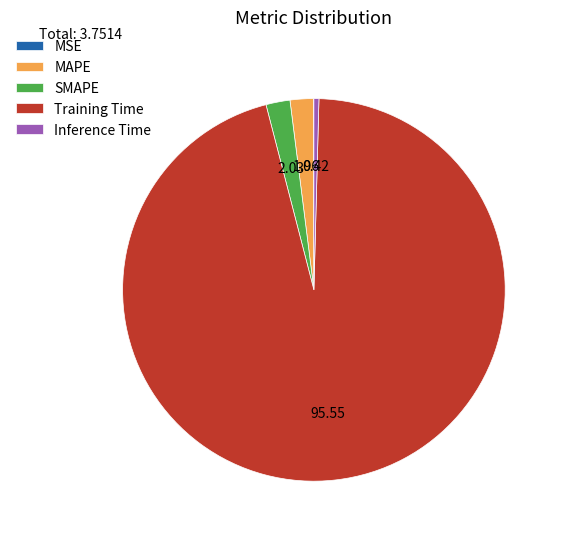

What is the largest slice in the pie chart?

Training Time